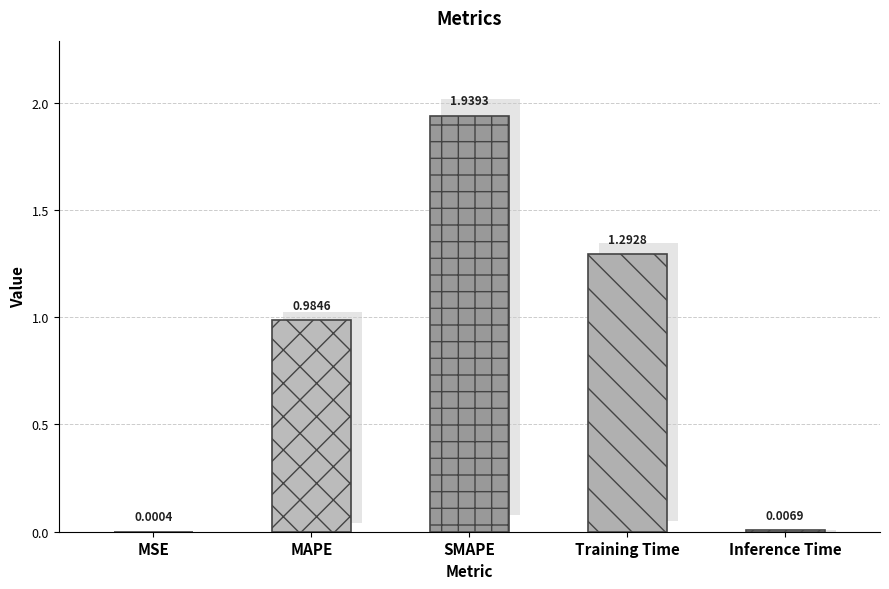

What is the change in value from MSE to SMAPE?

+1.9